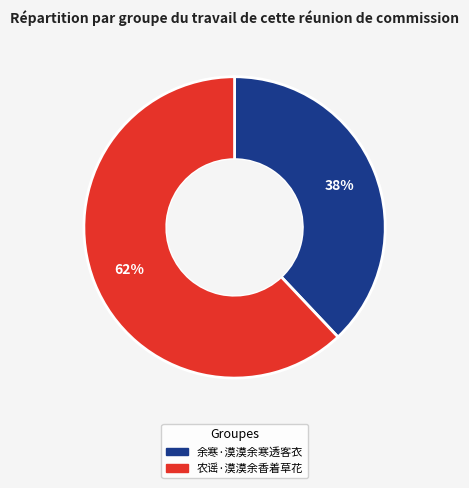

Which has a higher value, 余寒·漠漠余寒透客衣 or 农谣·漠漠余香着草花?

农谣·漠漠余香着草花